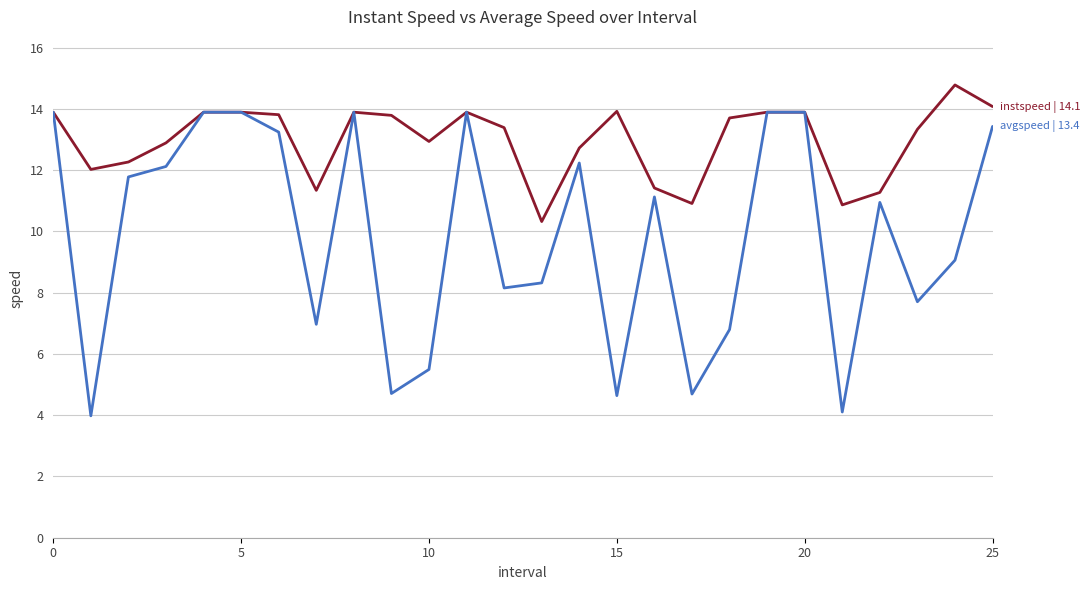

What is the greatest value displayed?

14.8